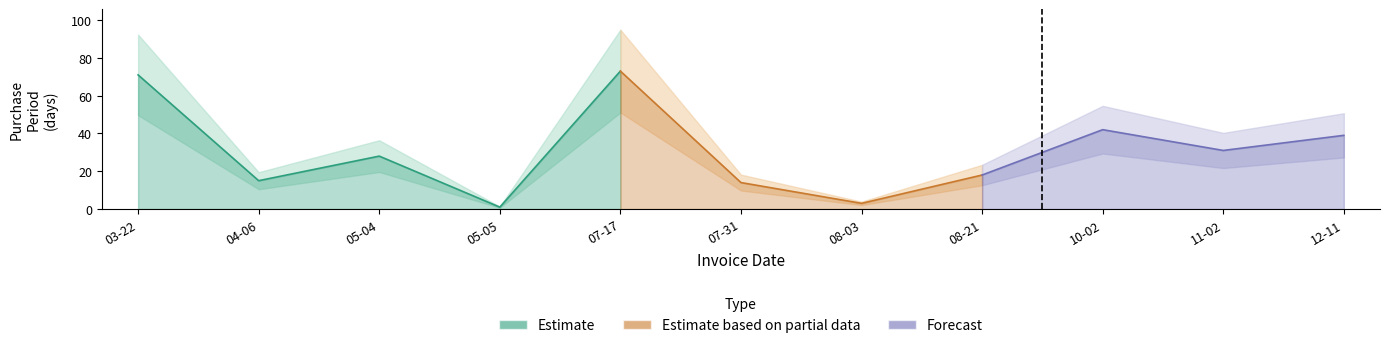

Where does the data first go above 28?

2017-03-22